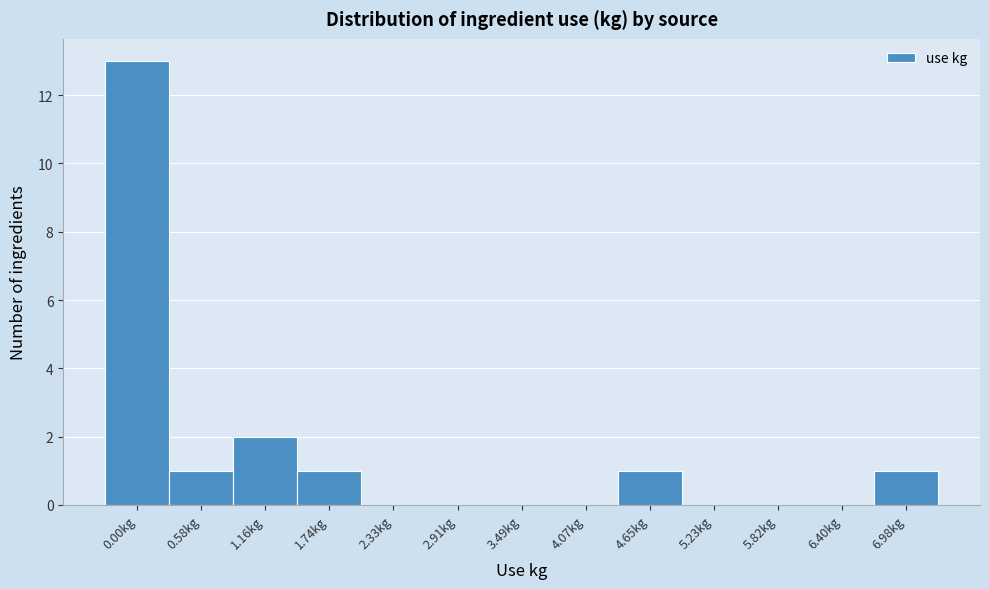

Reading left to right, transcribe all the data shown in this chart.

0.00kg=13	0.58kg=1	1.16kg=2	1.74kg=1	2.33kg=0	2.91kg=0	3.49kg=0	4.07kg=0	4.65kg=1	5.23kg=0	5.82kg=0	6.40kg=0	6.98kg=1